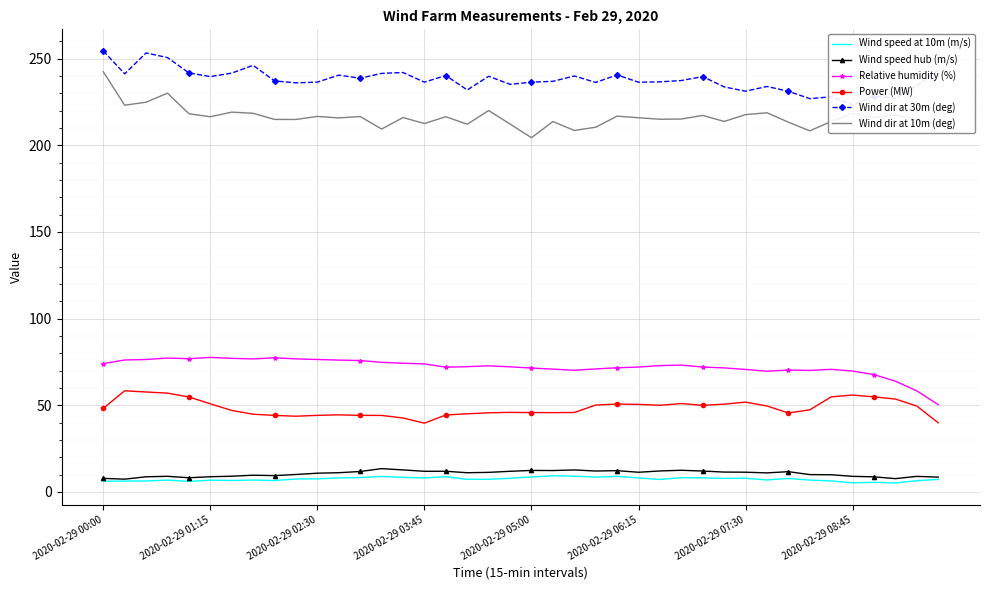

Which series has the largest range (max minus min)?

Wind dir at 10m (deg)